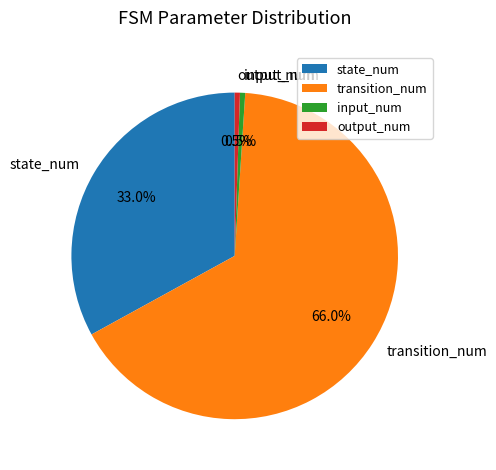

What portion of the pie excludes state_num?

67.0%